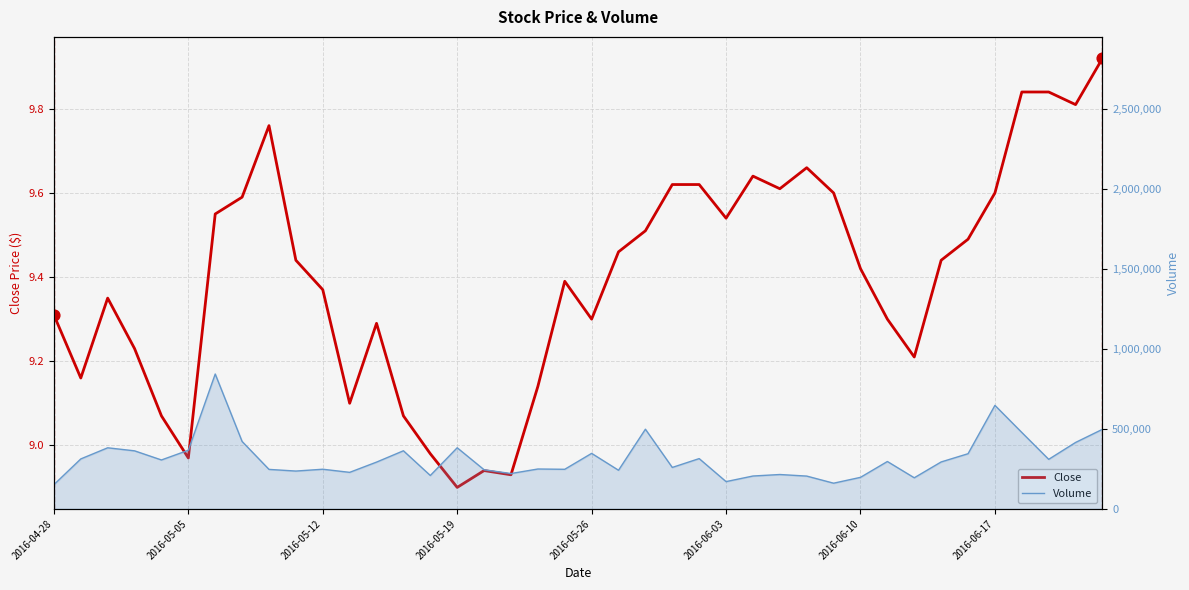

Which series has the largest total across all categories?

Volume